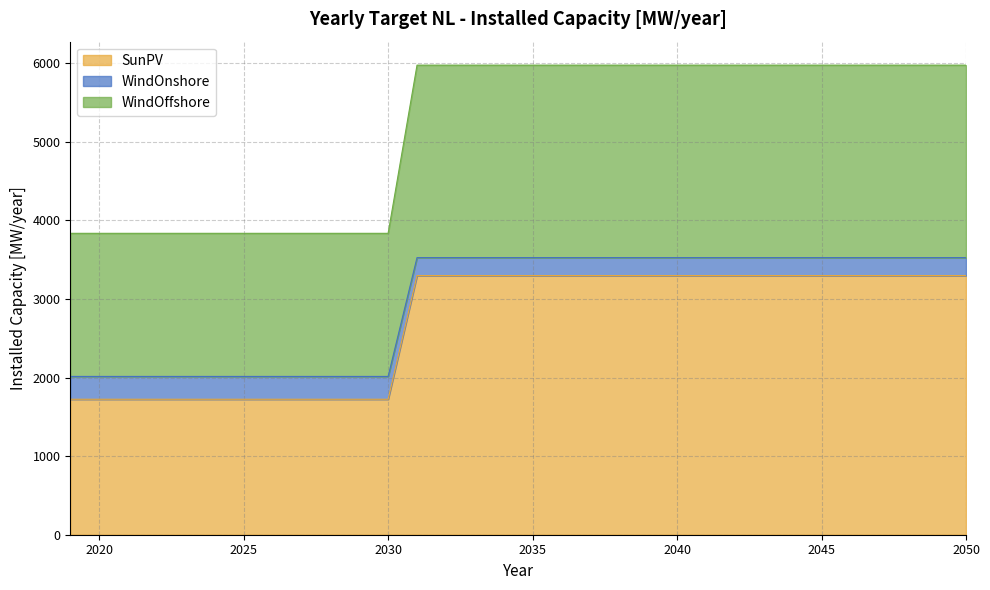

Is it true that WindOffshore equals 5977.2 at 2046?

True